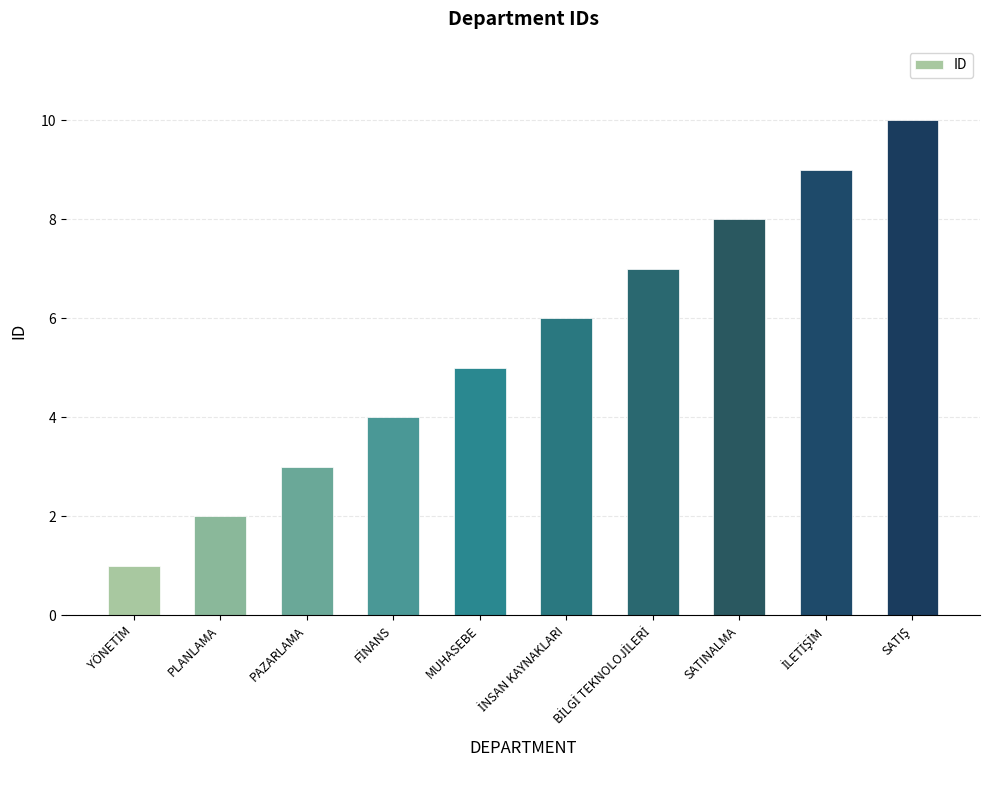

What is the greatest value displayed?

10